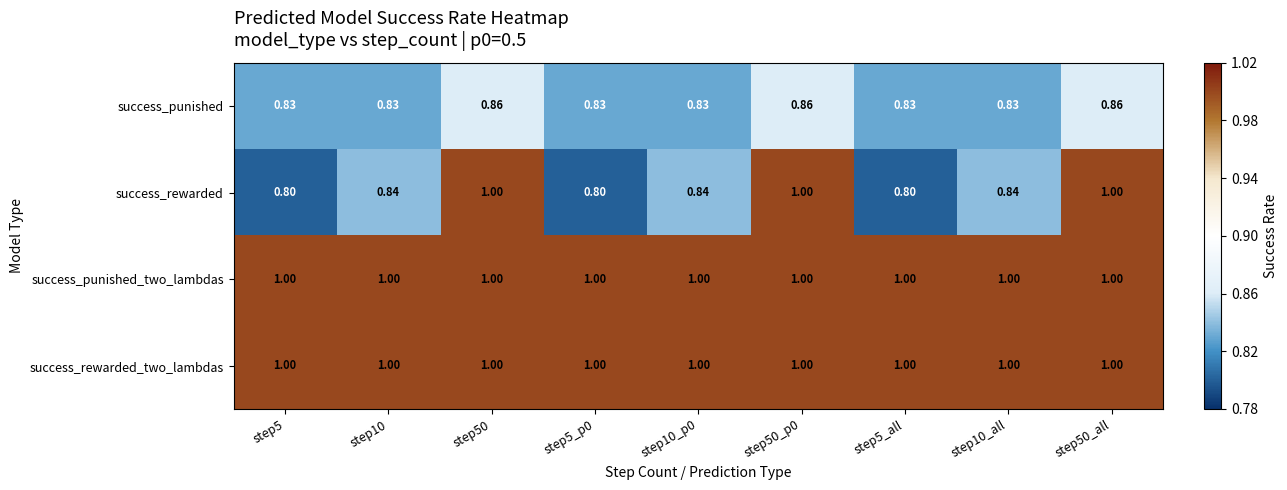

Is the value of success_punished at step10_all greater than the value of success_rewarded_two_lambdas at step10_p0?

No